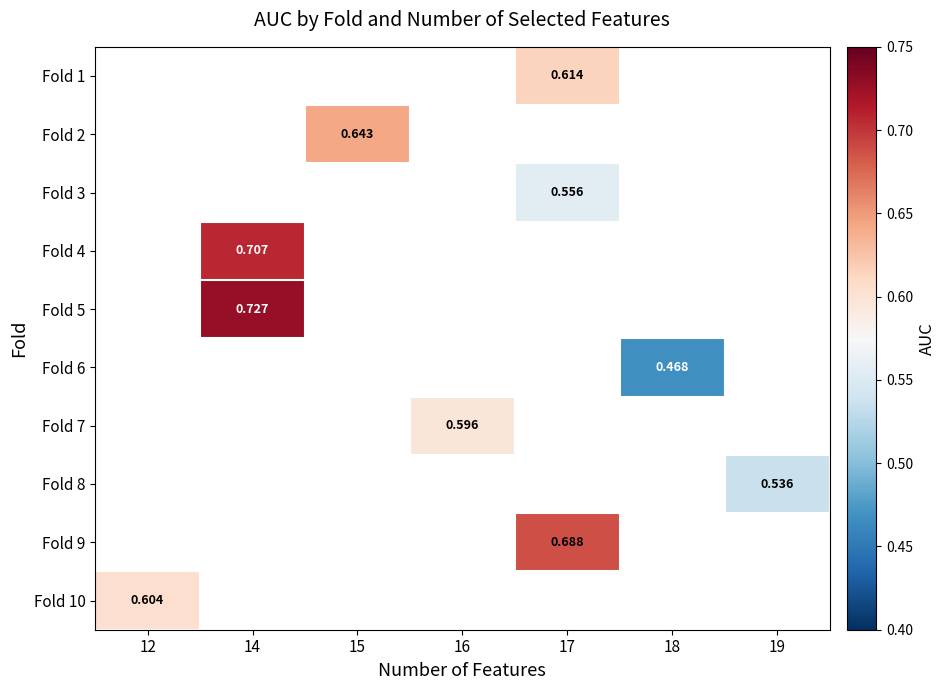

Which category has the highest value across all series?

14